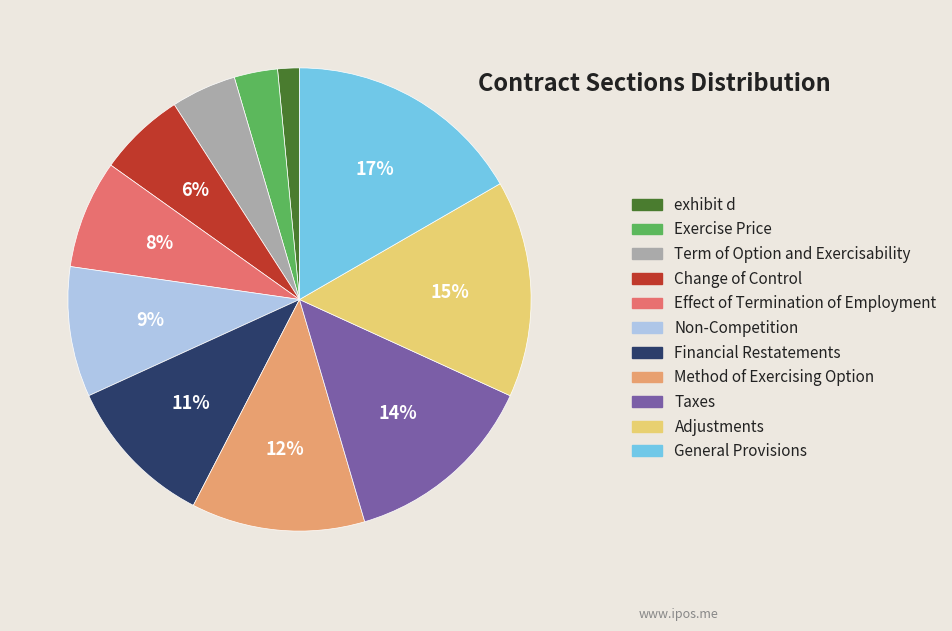

Does Effect of Termination of Employment account for over 50% of the chart?

No